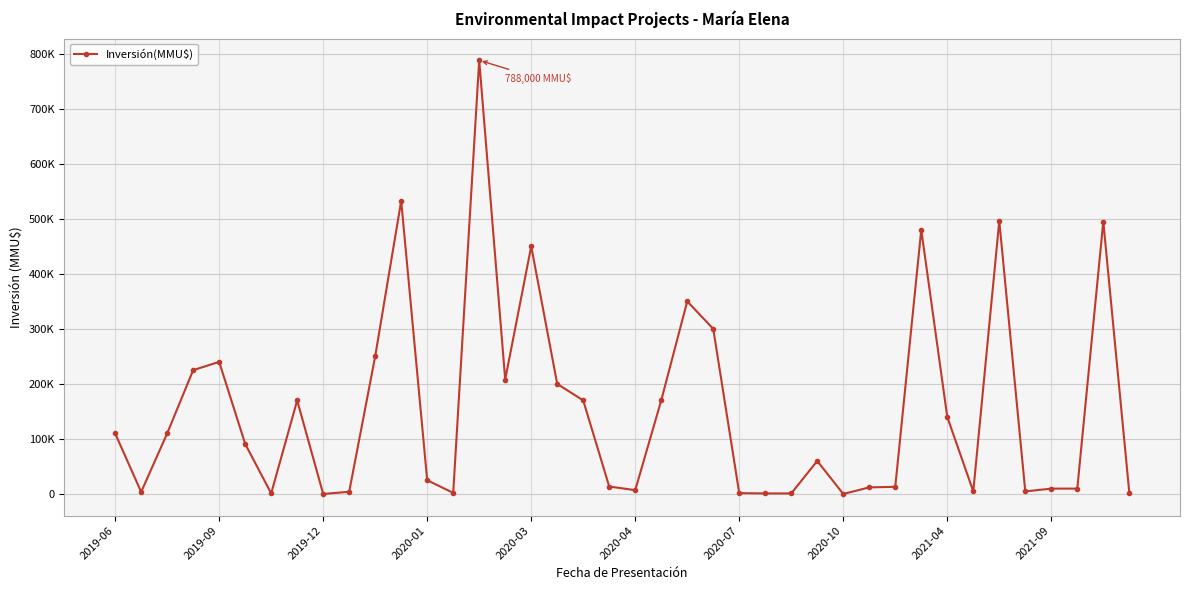

Is this an area chart (filled region under the line)?

No